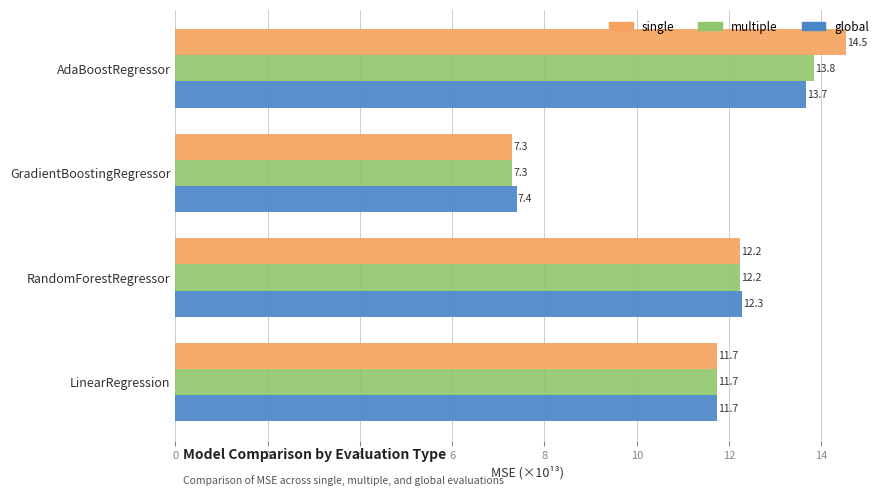

What is the sum of all global values?

45.1